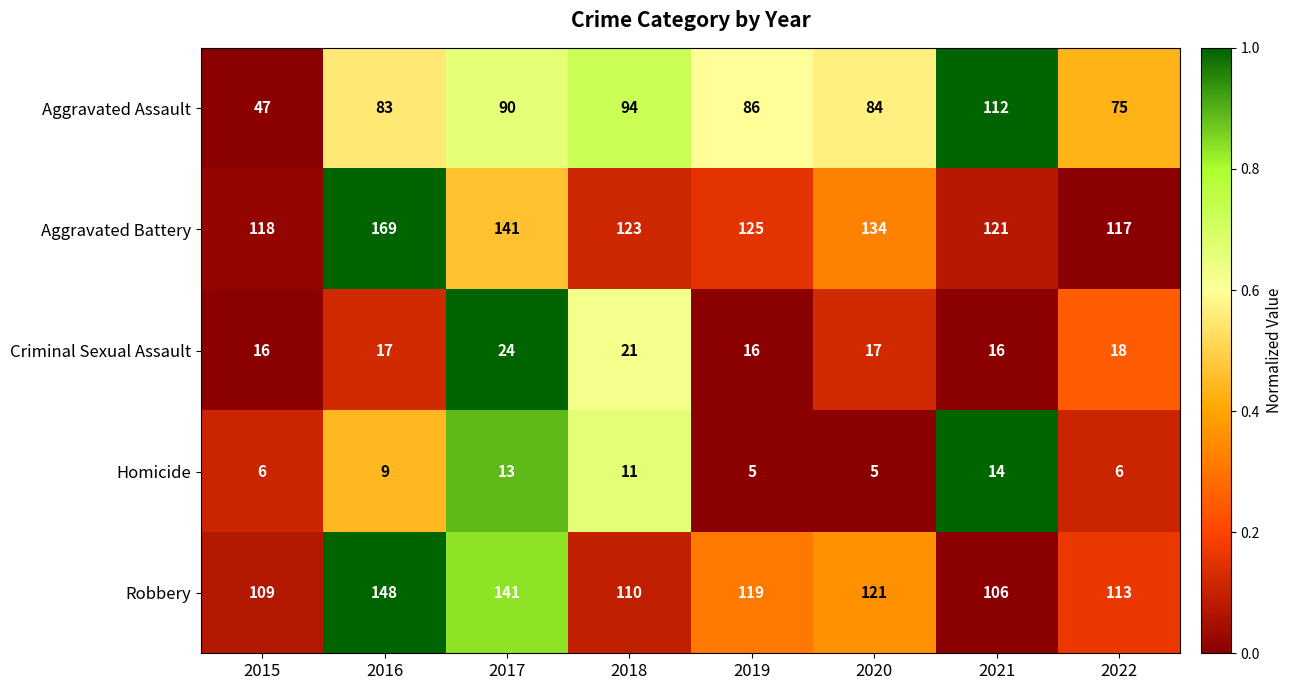

What is the maximum value shown in the chart?

169